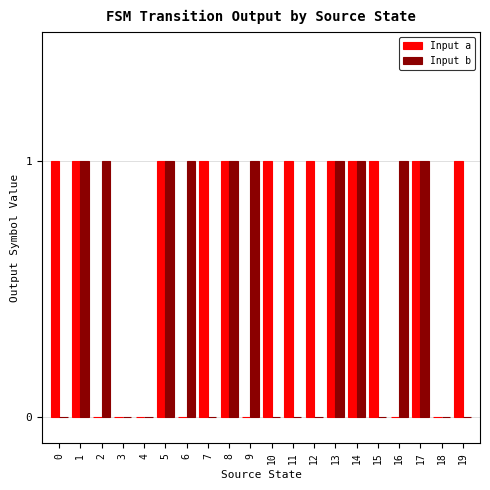

What is the greatest value displayed?

1